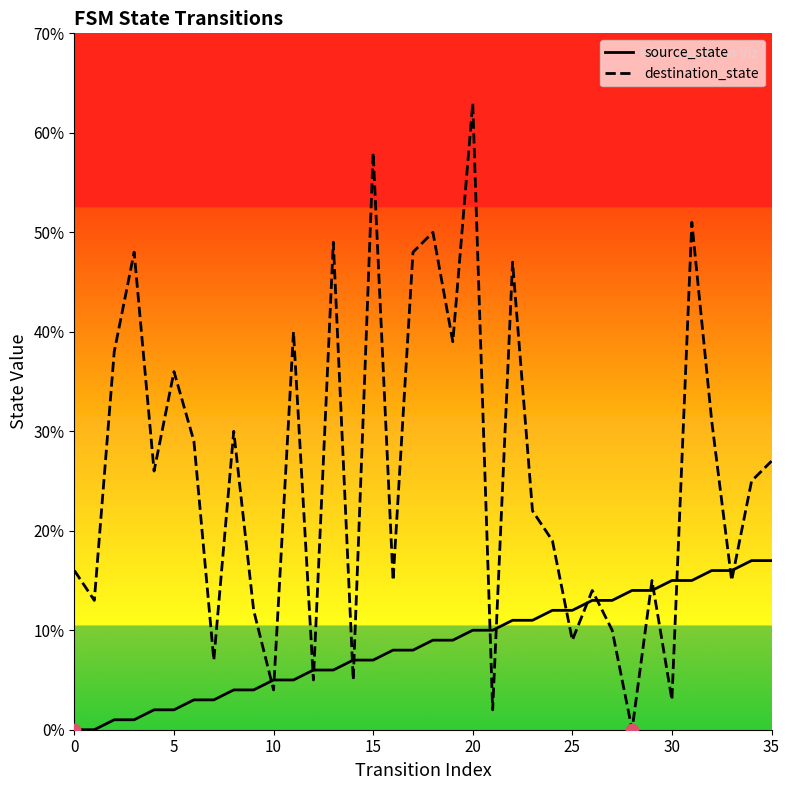

What are all the series names shown in the legend?

source_state, destination_state